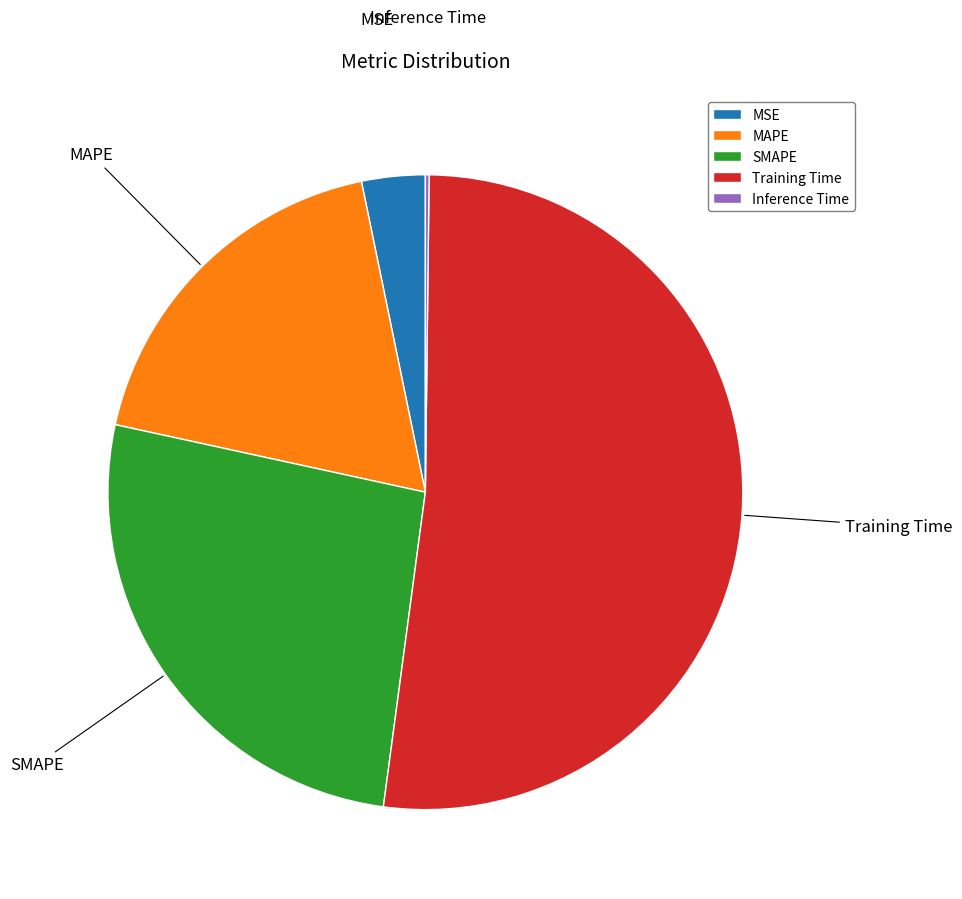

Which has a higher value, MSE or SMAPE?

SMAPE